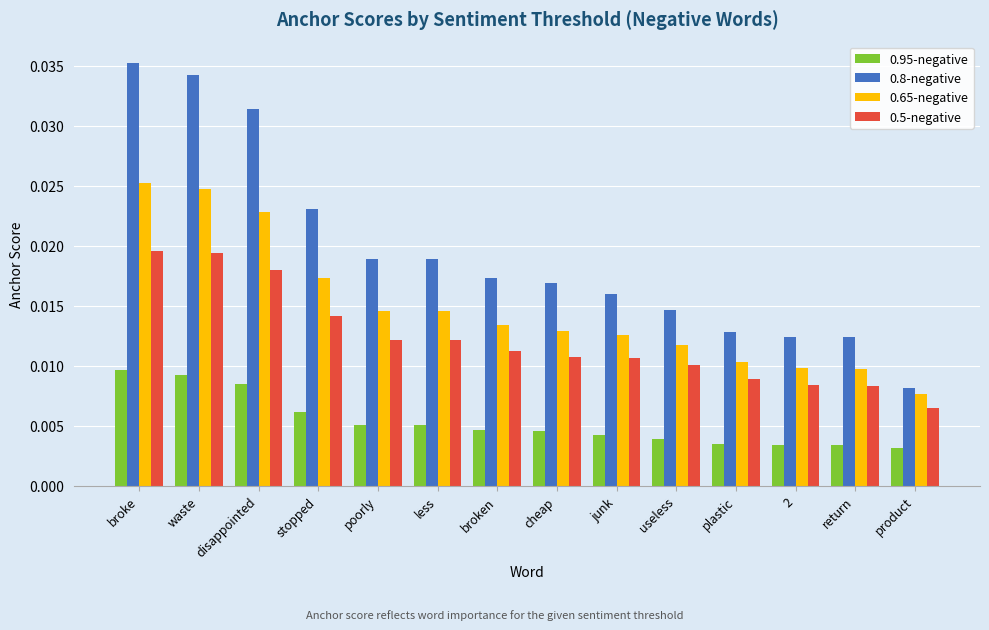

Which series changed the most between stopped and junk?

0.8-negative